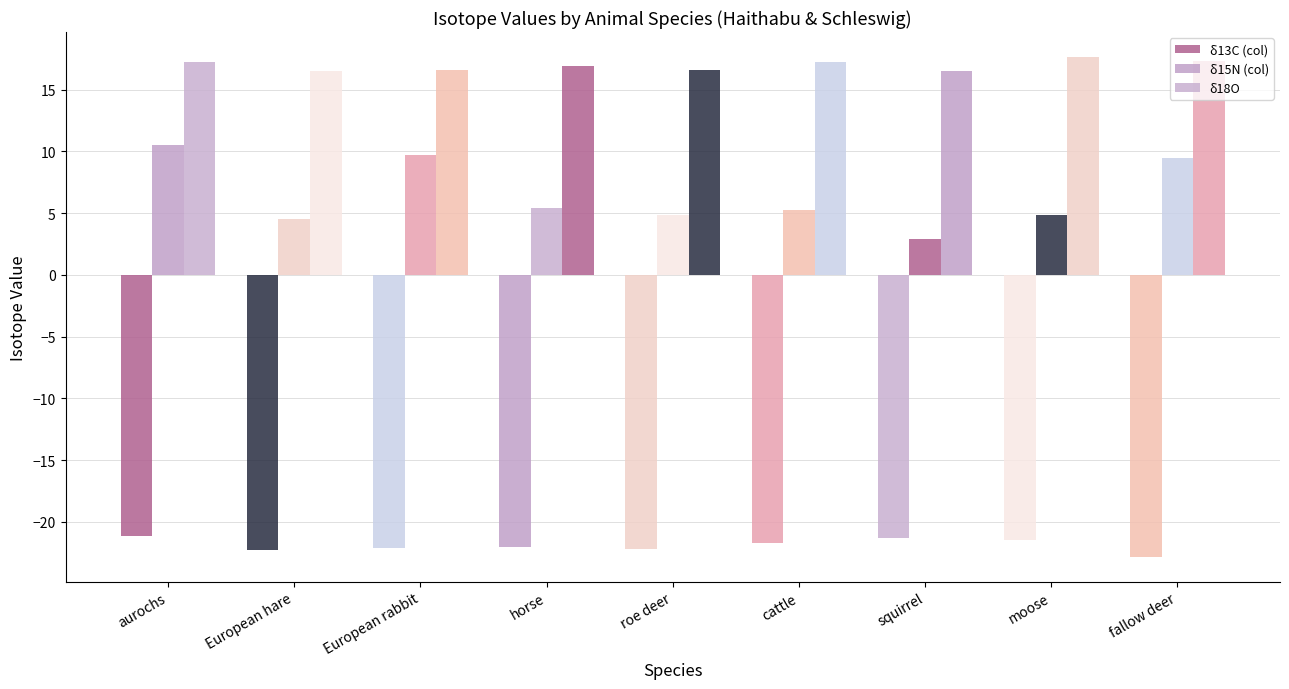

How many data points does each series have?

9